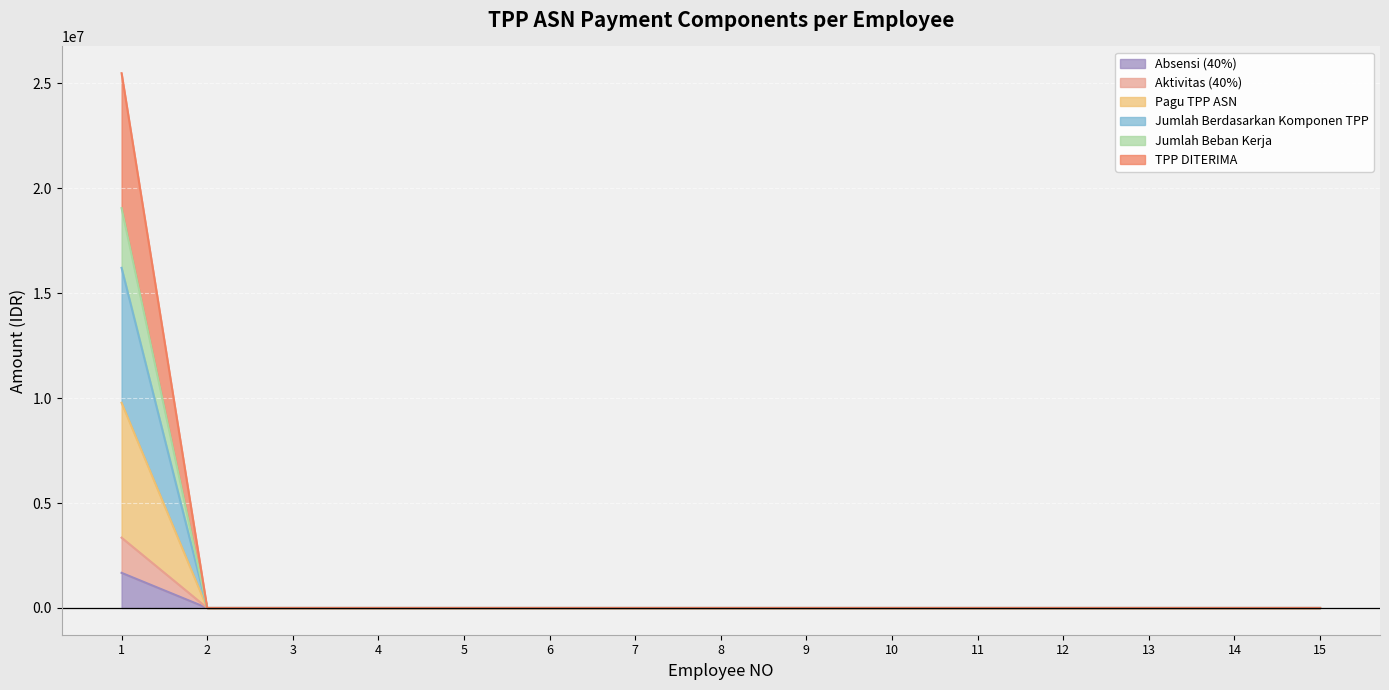

True or false: TPP DITERIMA has a value of -3954623.2 at 12.

False